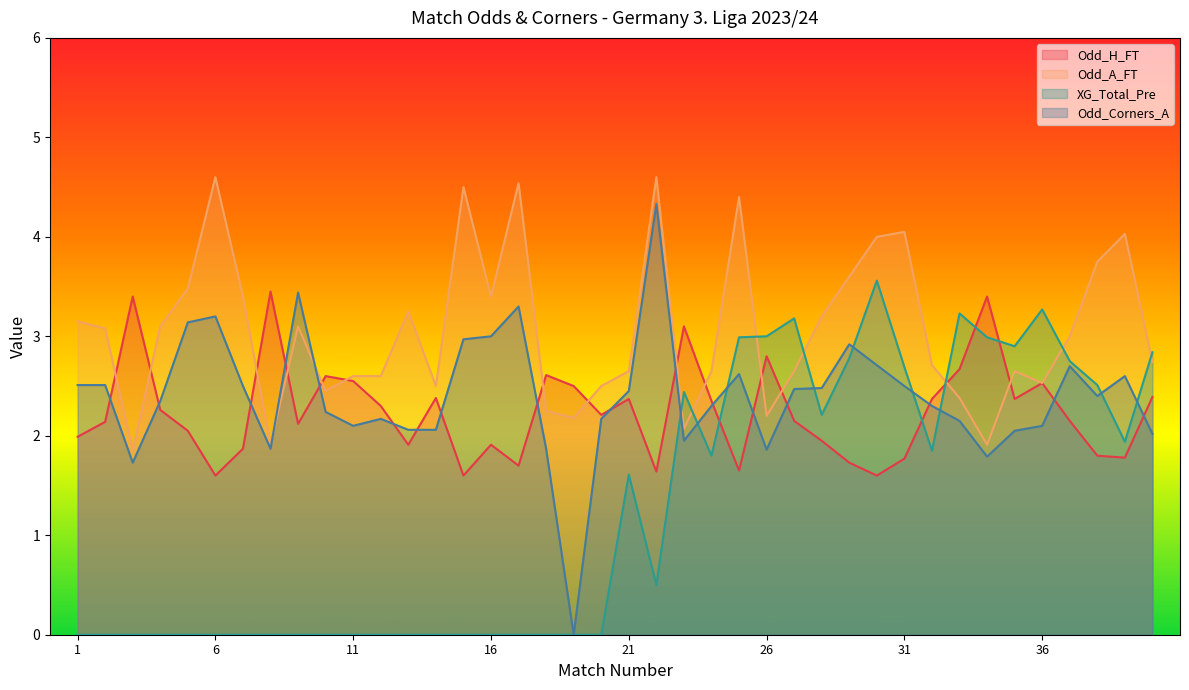

The value of Odd_Corners_A at 30 is 1.3. True or false?

False